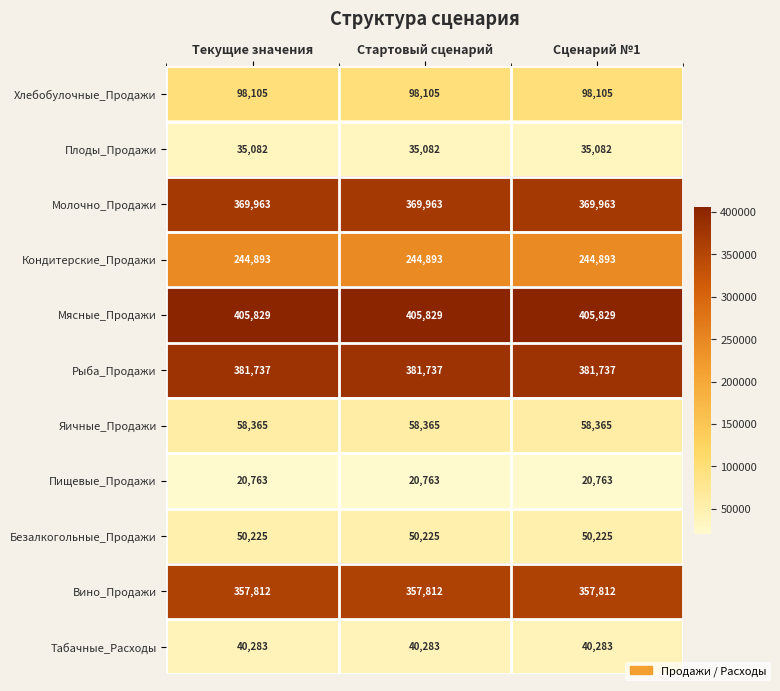

What is the difference between the highest and lowest values at Сценарий №1?

385066